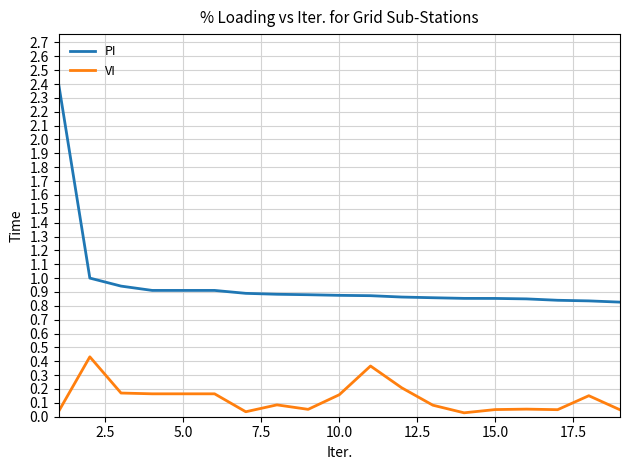

Which series has the widest spread of values?

PI